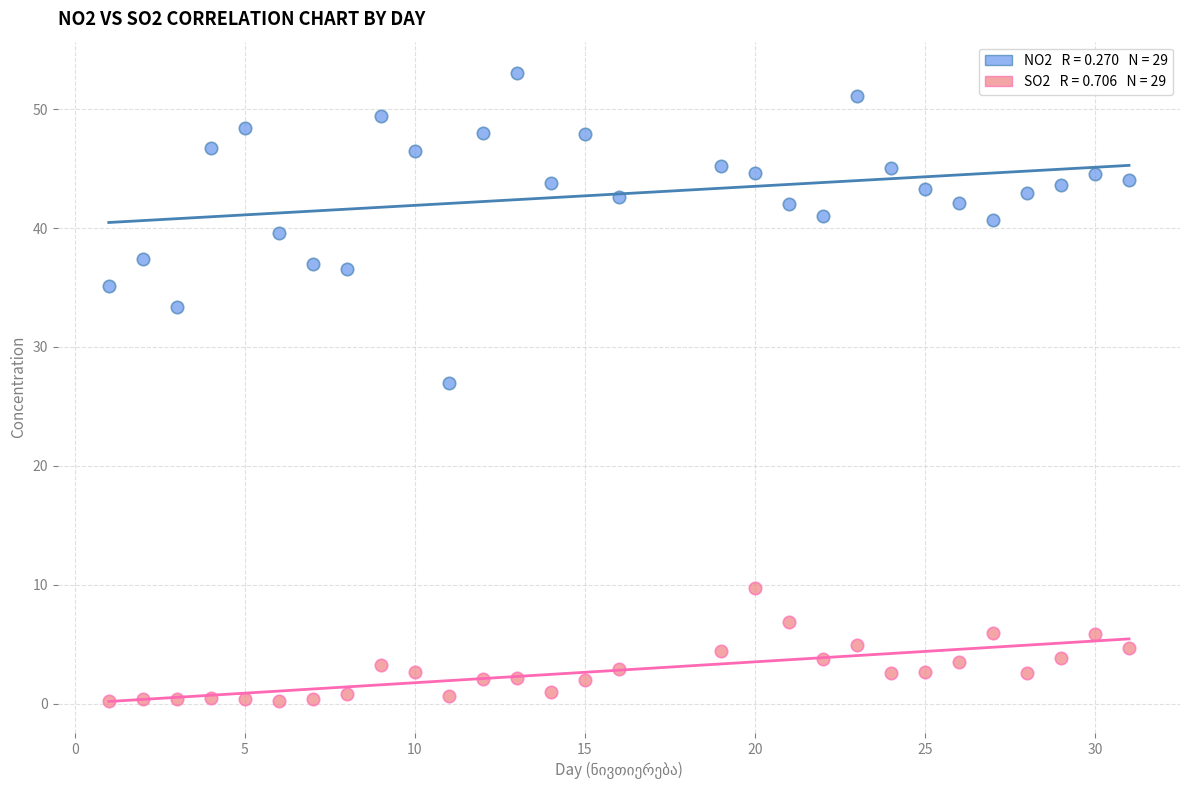

Across all data points, what is the range of Y values (max minus min)?

52.8